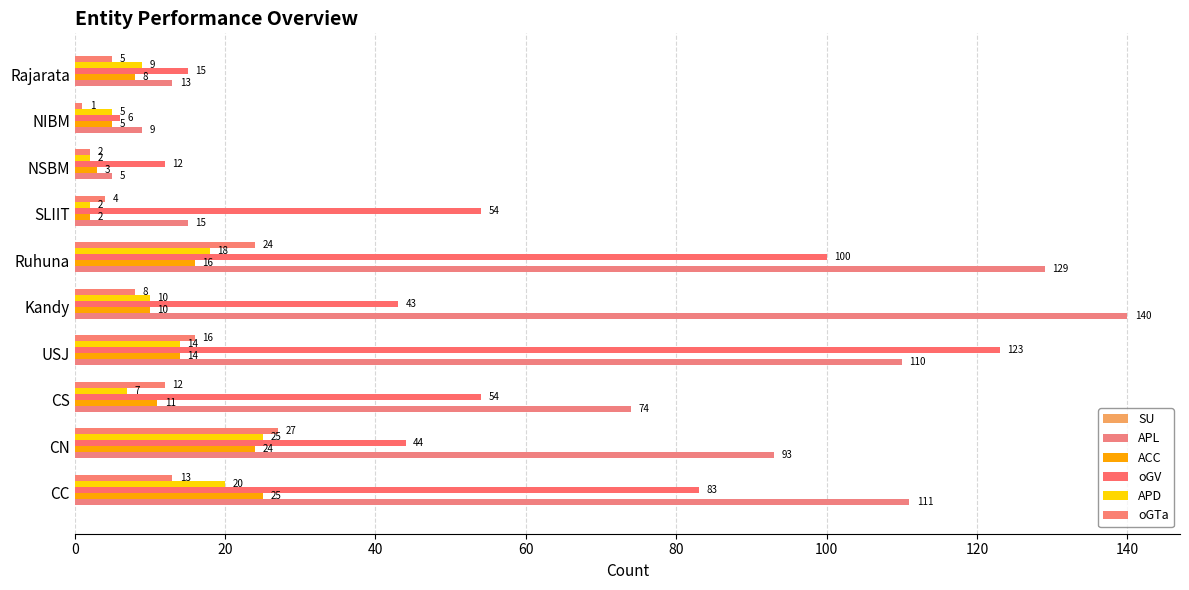

What is the label of the 6th bar from the left?

100